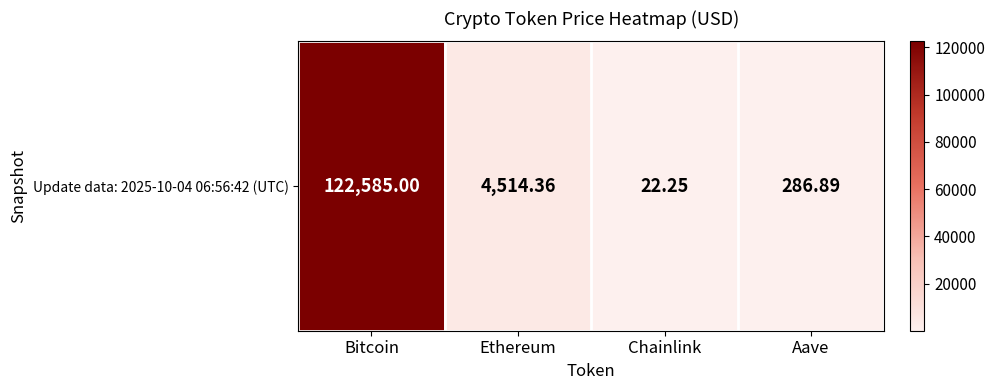

True or false: the data shows 4.5 at Chainlink.

False